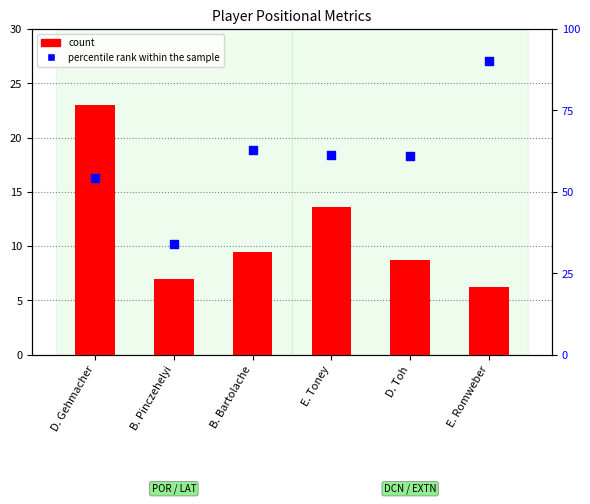

Is the value of count at B. Bartolache greater than the value of percentile rank within the sample at D. Gehmacher?

No